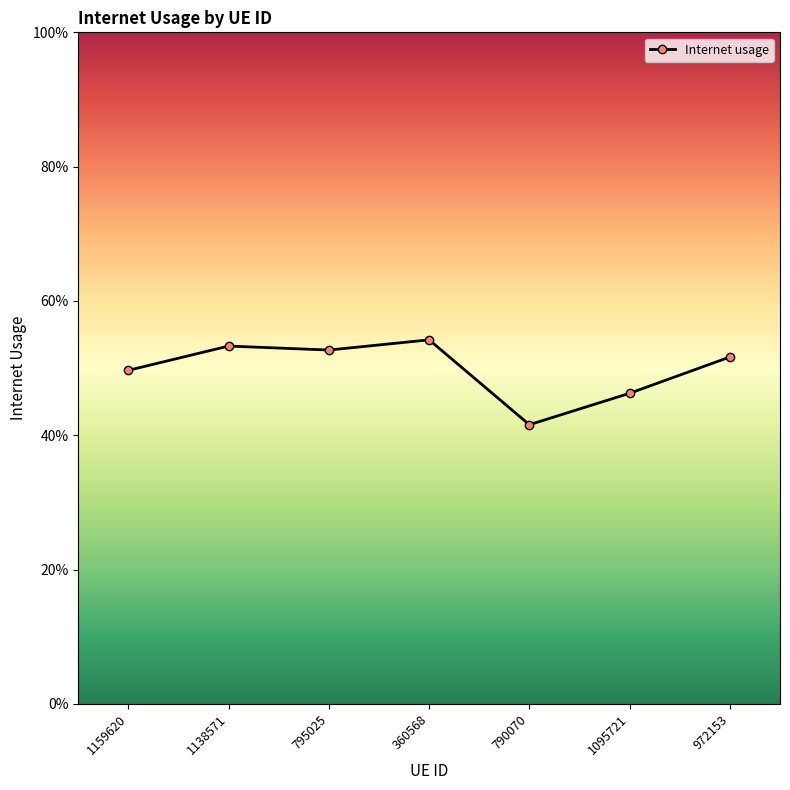

Reading left to right, transcribe all the data shown in this chart.

1159620=0.5	1138571=0.5	795025=0.5	360568=0.5	790070=0.4	1095721=0.5	972153=0.5